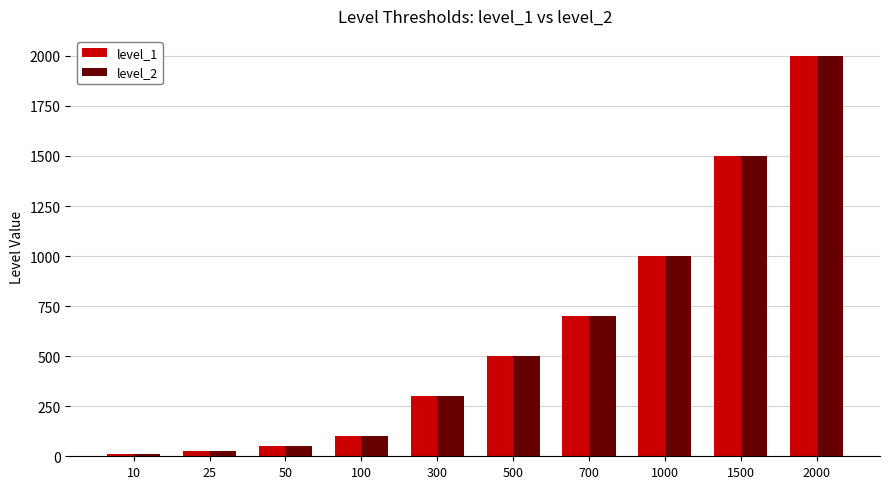

At which label is level_1 closest to 1005?

1000